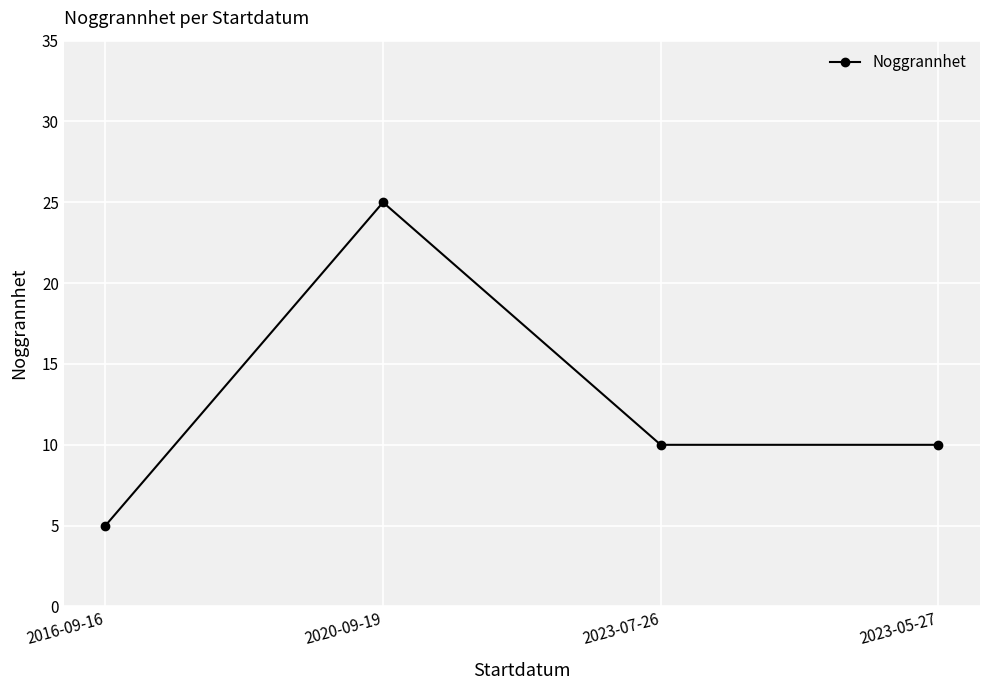

What is the sum of the values at 2023-07-26 and 2023-05-27?

20